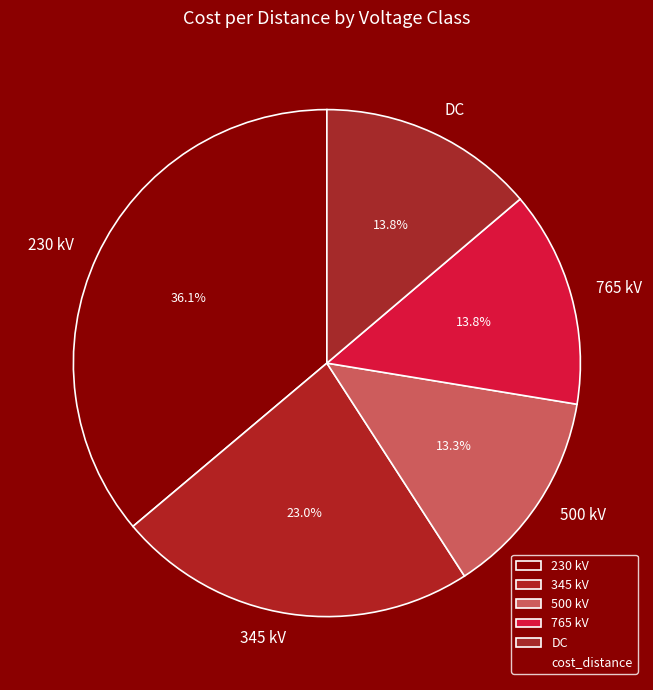

The 230 kV slice represents 48% of the pie. True or false?

False